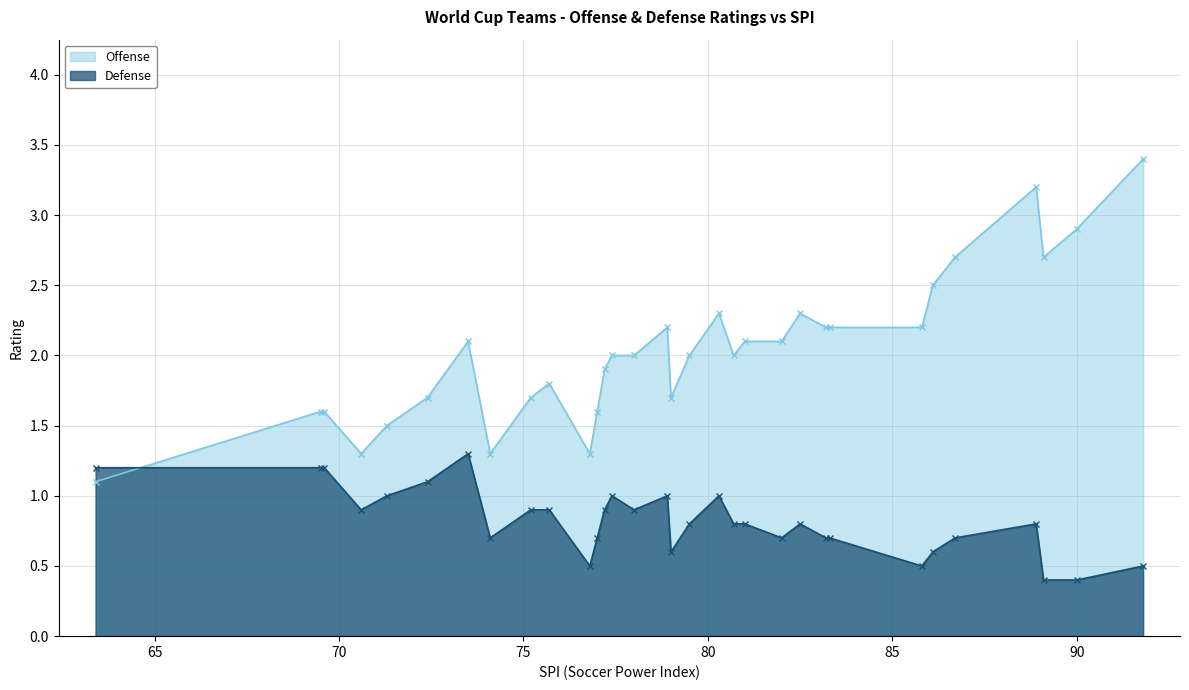

Which series changed the most between Greece and S Korea?

Defense